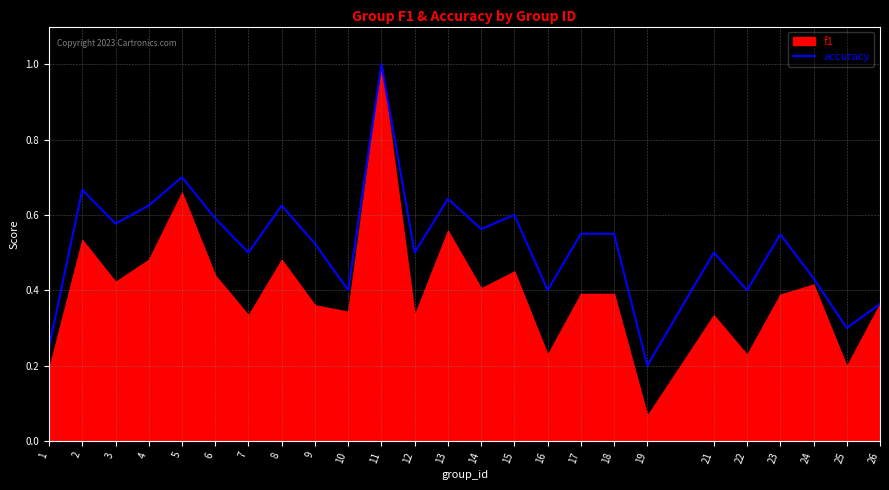

Rank the categories by value from lowest to highest.

19, 1, 25, 26, 10, 16, 22, 24, 7, 12, 21, 9, 23, 17, 18, 14, 3, 6, 15, 4, 8, 13, 2, 5, 11